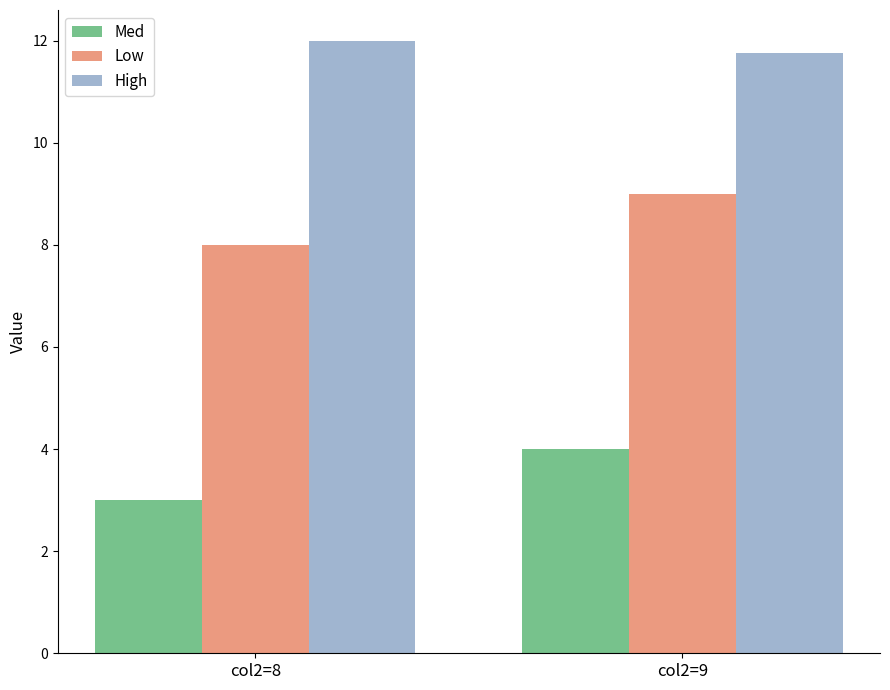

True or false: Med has a value of 6.7 at col2=9.

False